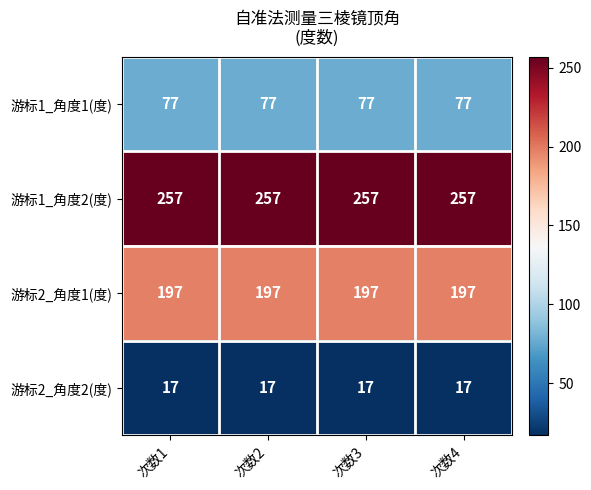

What is the total value across all series at 次数2?

548